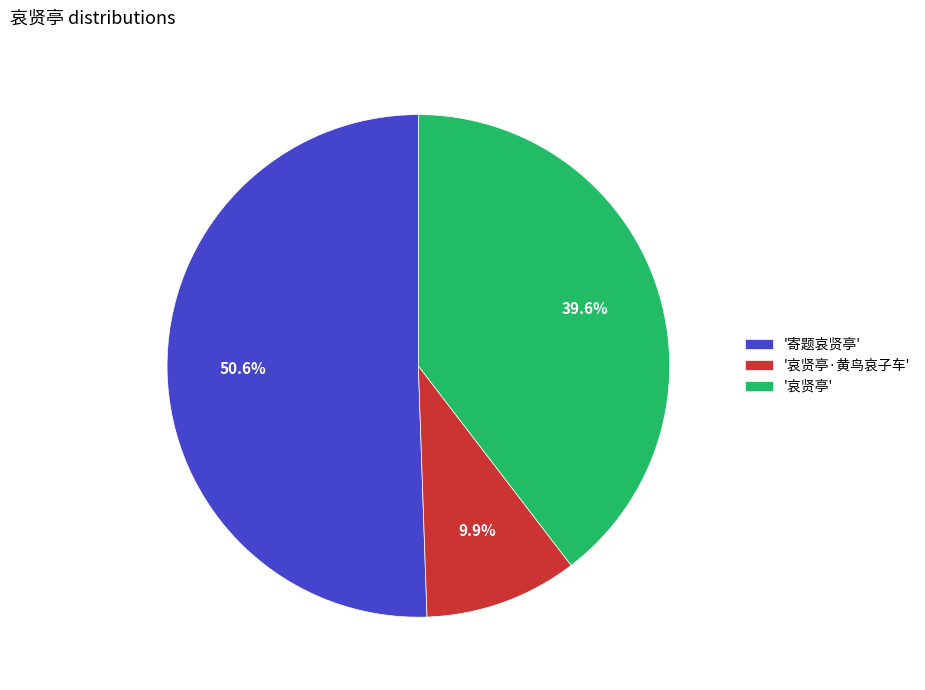

What is the largest slice in the pie chart?

'寄题哀贤亭'